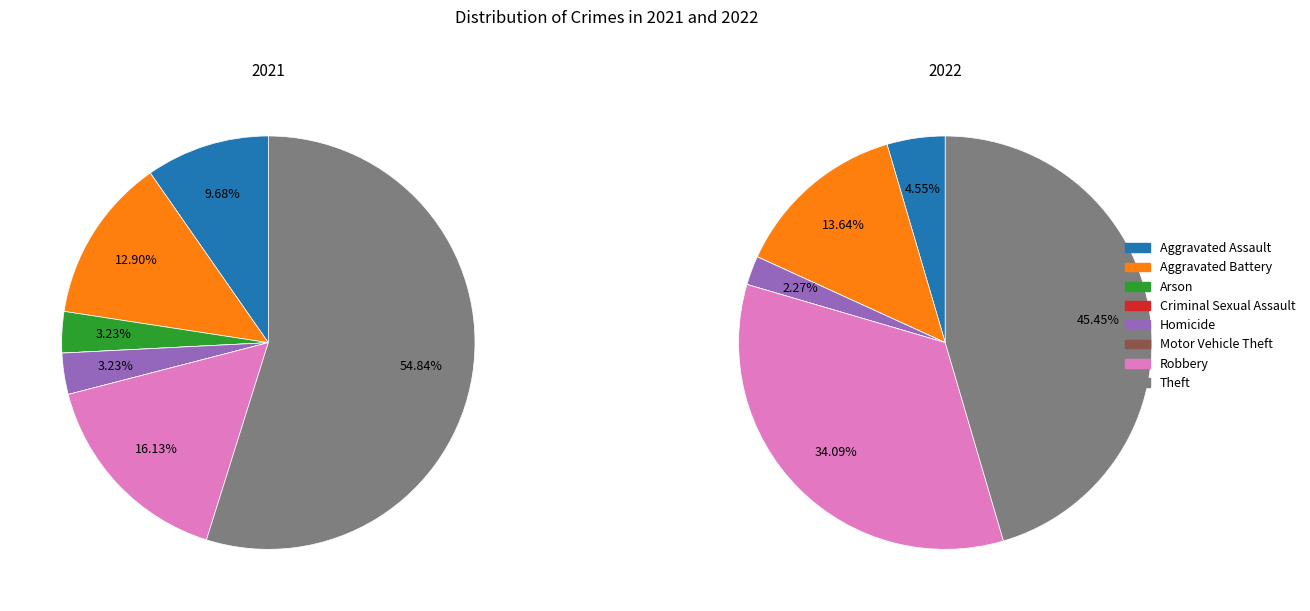

Which category accounts for the majority?

Theft